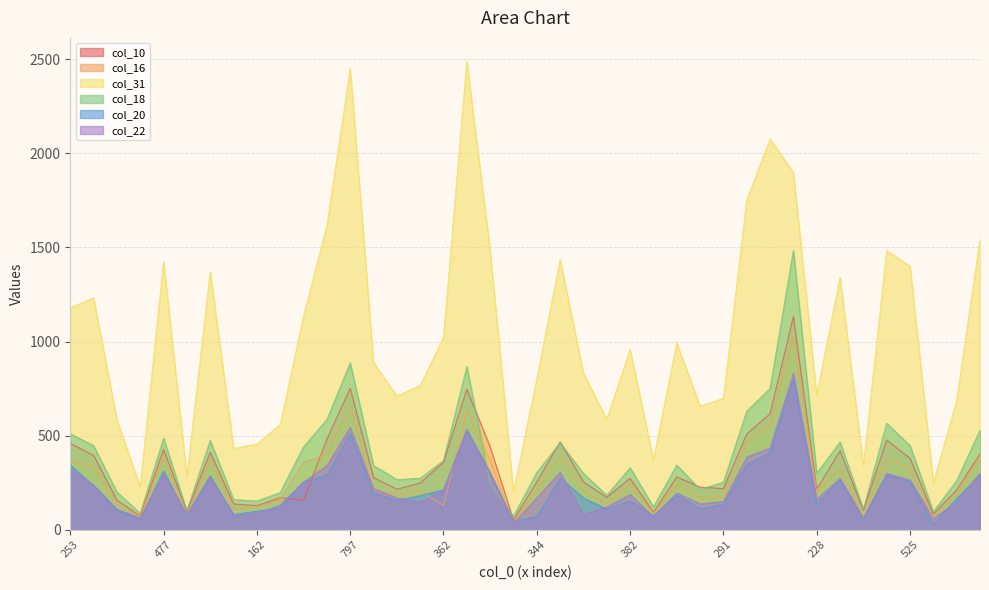

Read the col_10 value at 135.

93